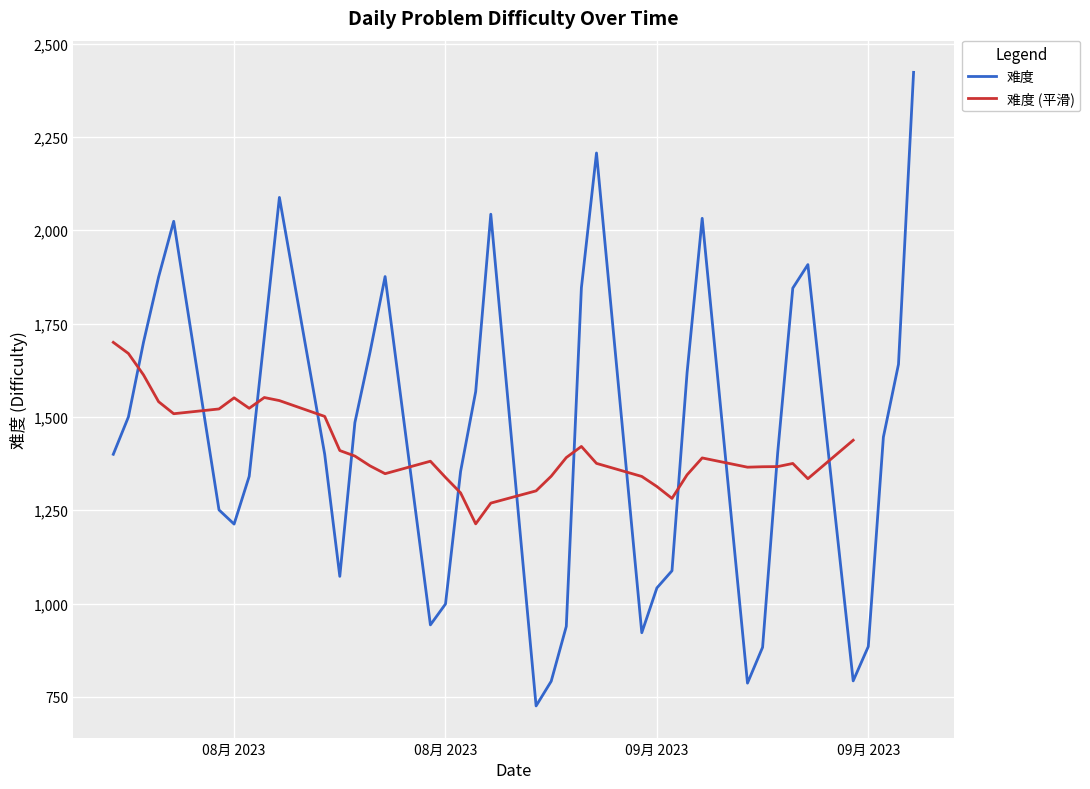

What is the change in value from 2023-08-31 to 2023-08-04?

+178